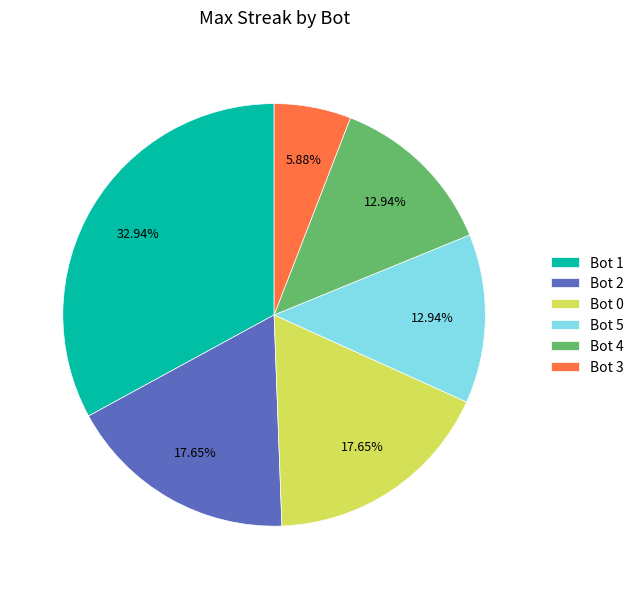

Between Bot 3 and Bot 1, which is larger?

Bot 1